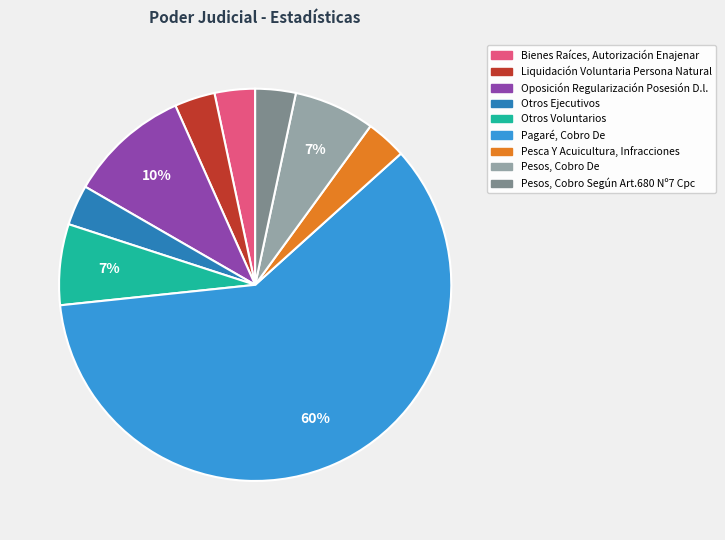

To the nearest percent, what is the average slice percentage?

11%